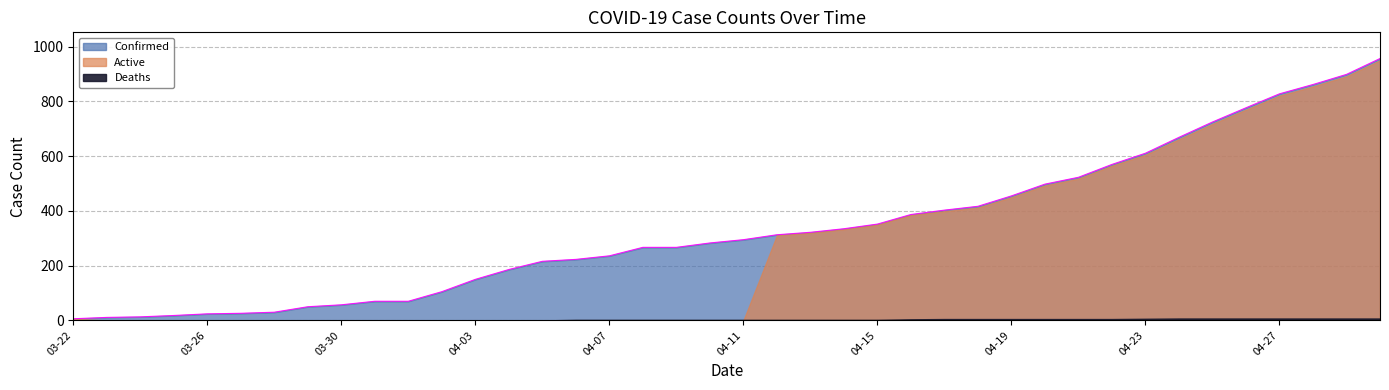

At which category is the sum across all series the highest?

04-30